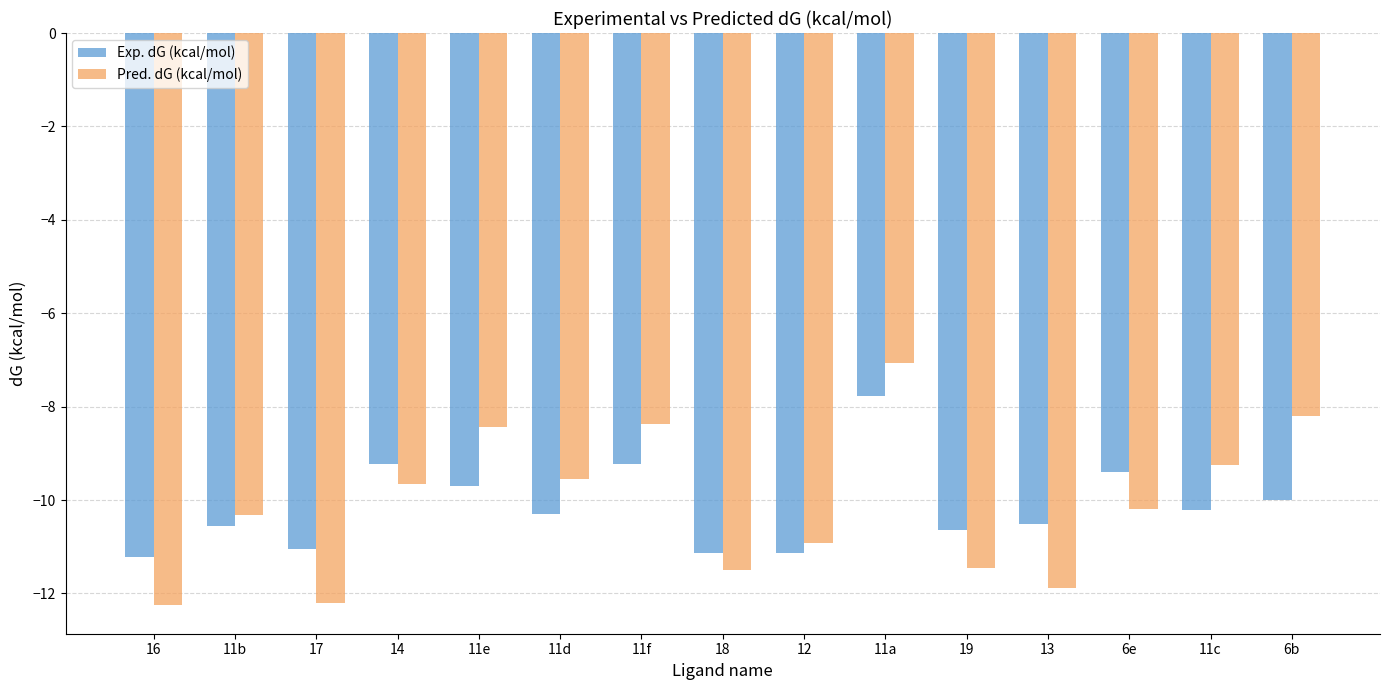

Which category has the highest value in the Exp. dG (kcal/mol) series?

11a